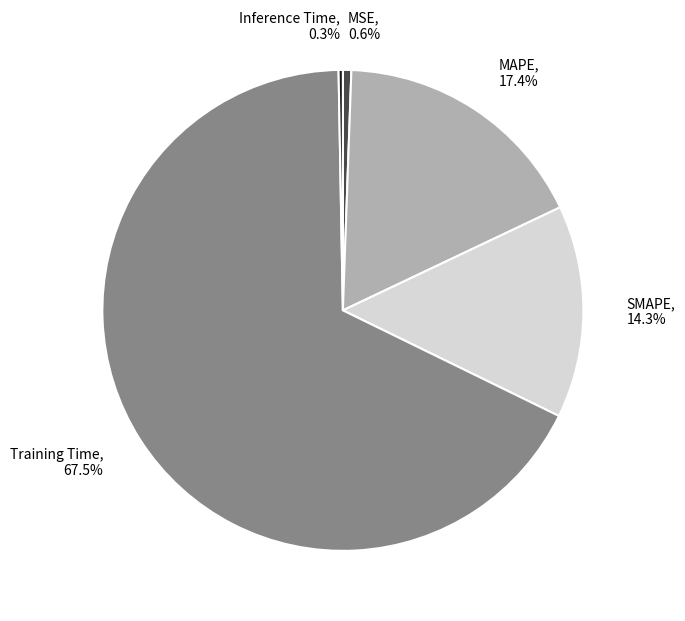

To the nearest percent, what is the difference between the largest and smallest slice percentages?

67%